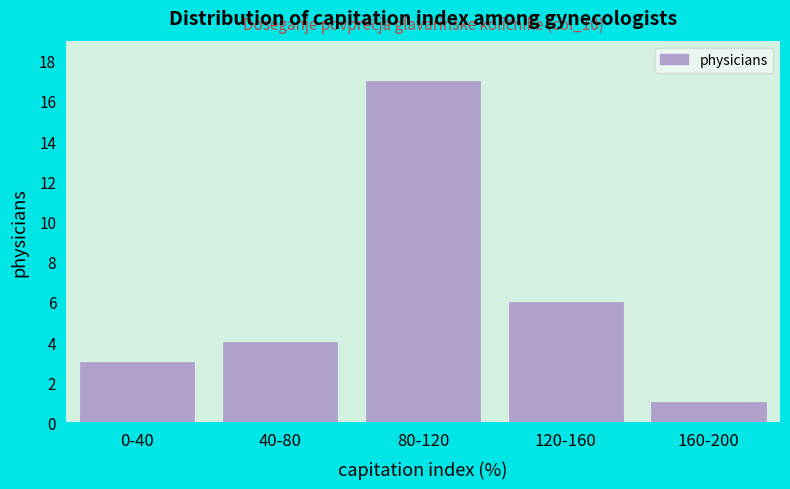

Reading left to right, what are all the values shown in this chart?

0-40=3	40-80=4	80-120=17	120-160=6	160-200=1